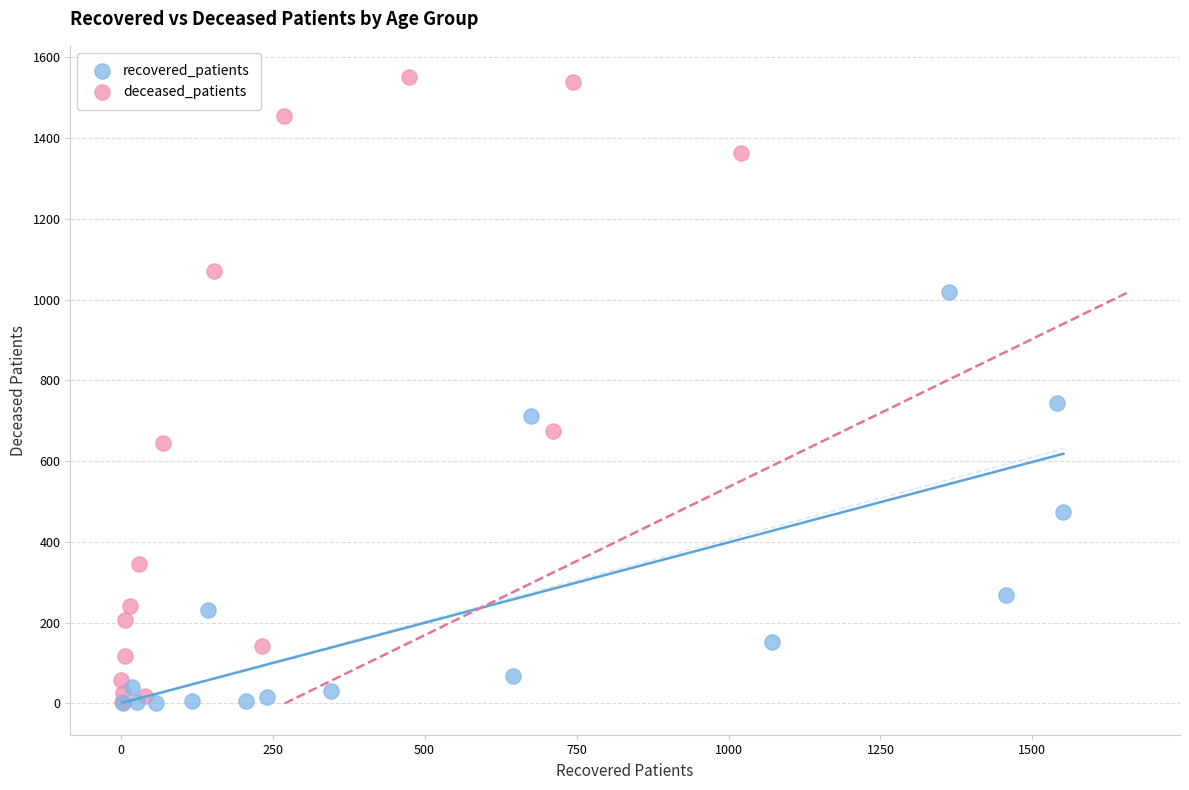

Which series contains the highest Y value?

deceased_patients